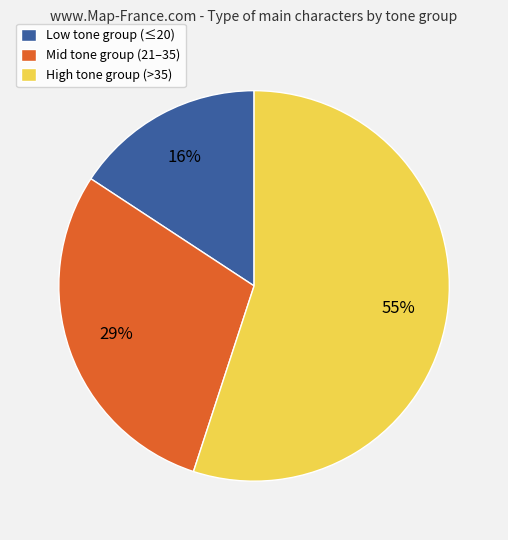

To the nearest percent, what portion does High tone group (>35) represent?

55%